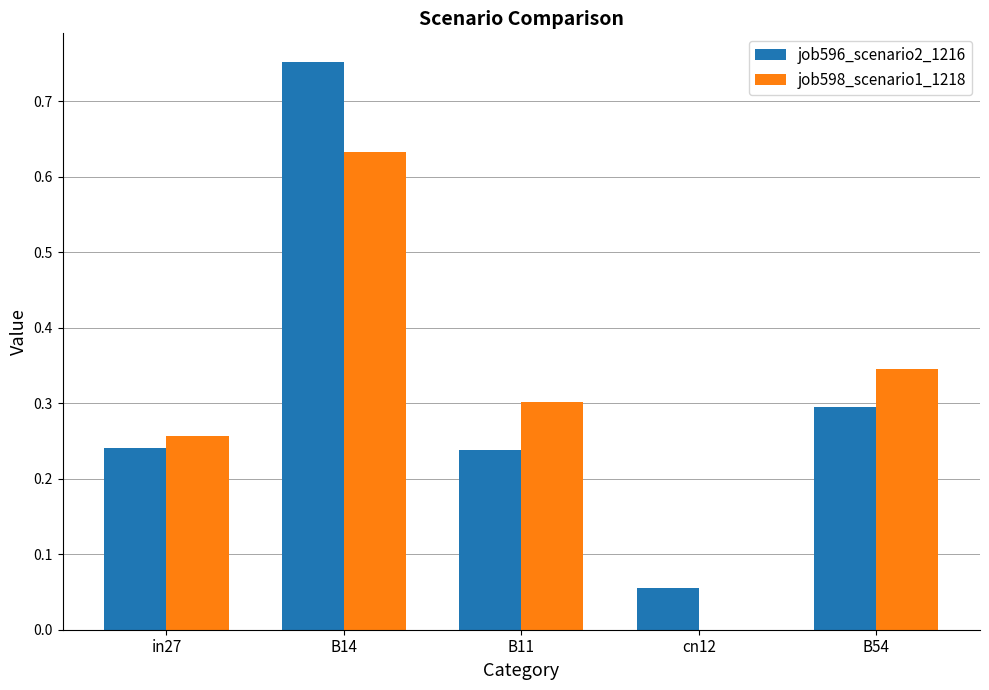

Is the value of job596_scenario2_1216 at B14 greater than the value of job598_scenario1_1218 at B11?

Yes